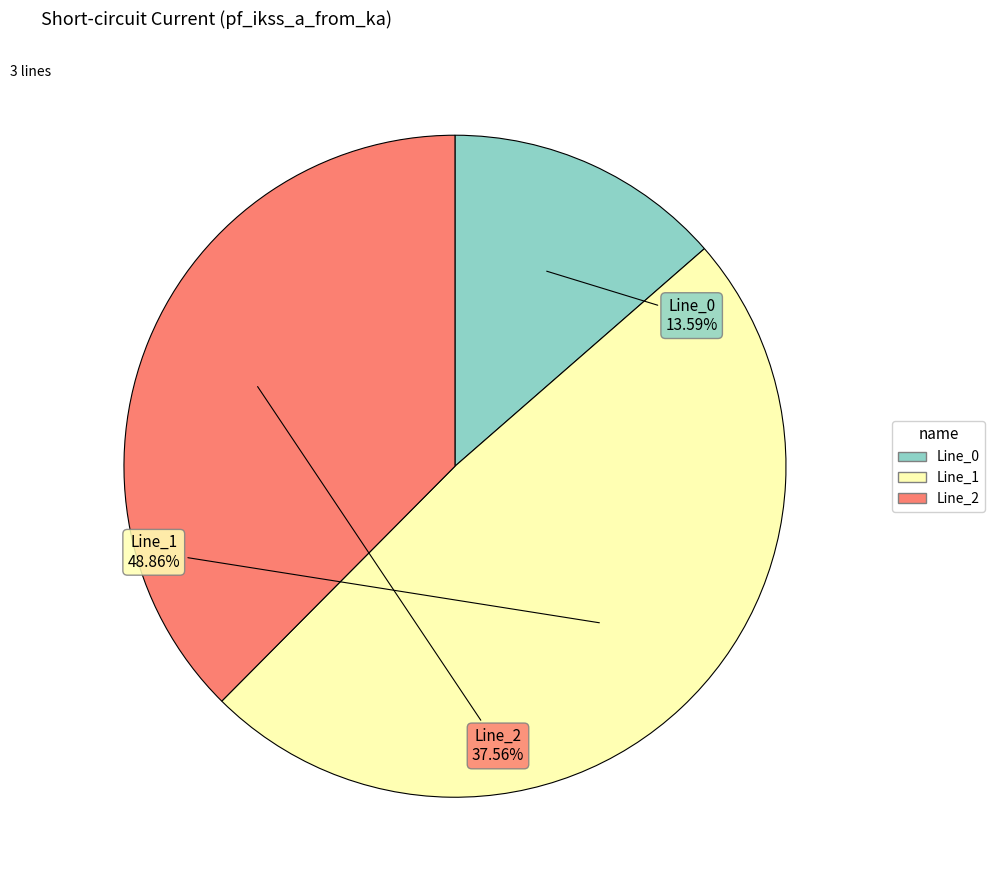

Is Line_1 the majority of the pie?

No